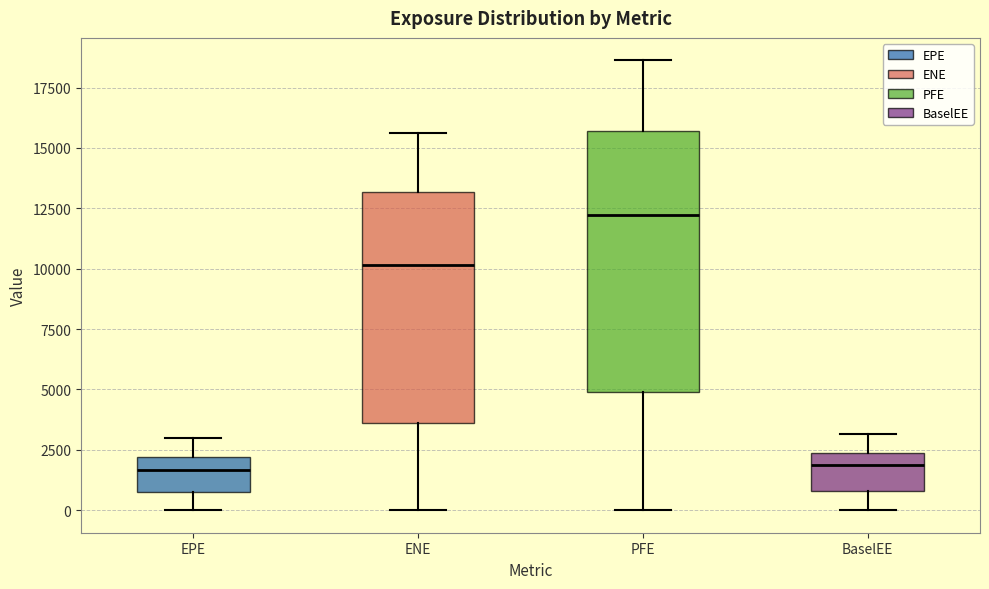

Reading left to right, read every box against the y-axis: the position of its median line, the range the box covers, and the ends of its whiskers. The values are not printed on the chart, so give them approximately, as read against the axis.

EPE: median 1500, box 1000 to 2000, whiskers 0 to 3000
ENE: median 10000, box 3500 to 13000, whiskers 0 to 15500
PFE: median 12000, box 5000 to 15500, whiskers 0 to 18500
BaselEE: median 2000, box 1000 to 2500, whiskers 0 to 3000